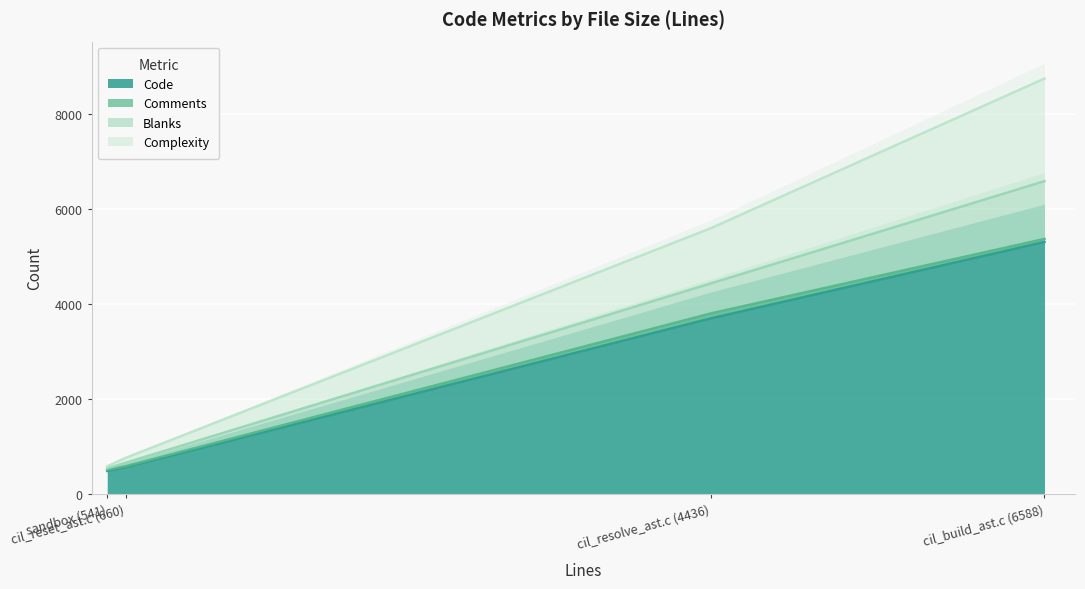

Where is Code nearest to the value 2898?

cil_resolve_ast.c (4436)